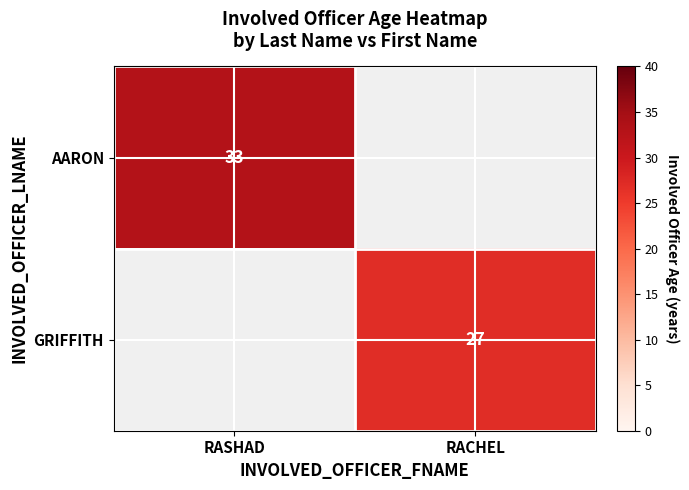

The GRIFFITH series shows 16 at RACHEL. True or false?

False